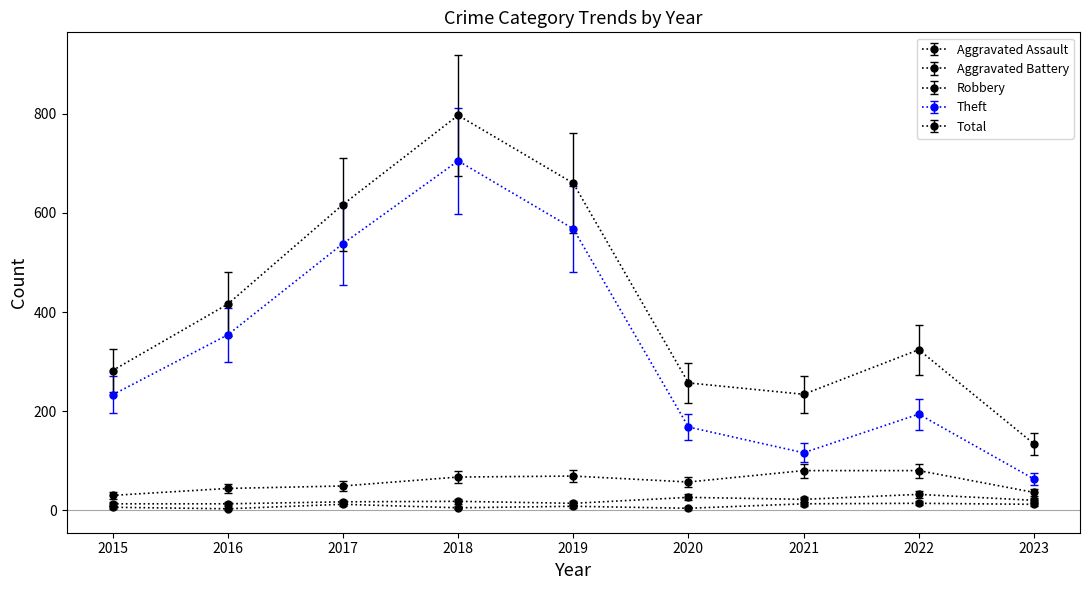

Which category has the highest value across all series?

2018